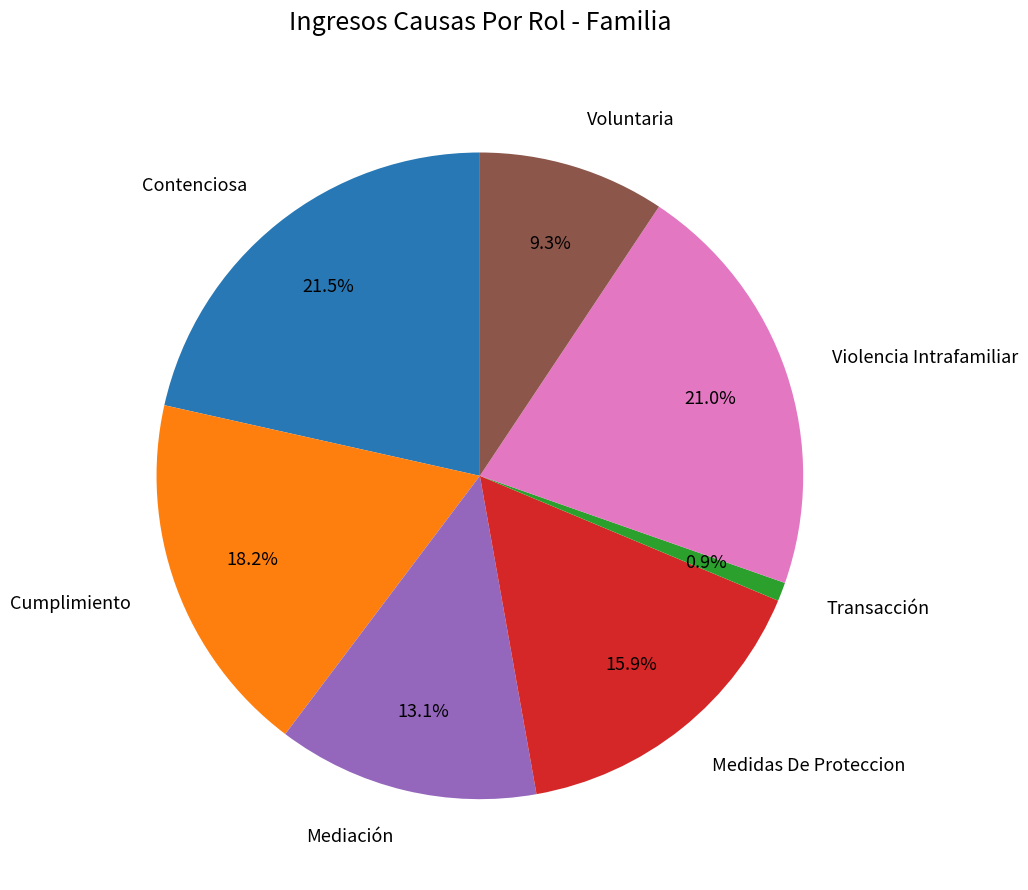

Is there any slice that represents more than half of the pie?

No